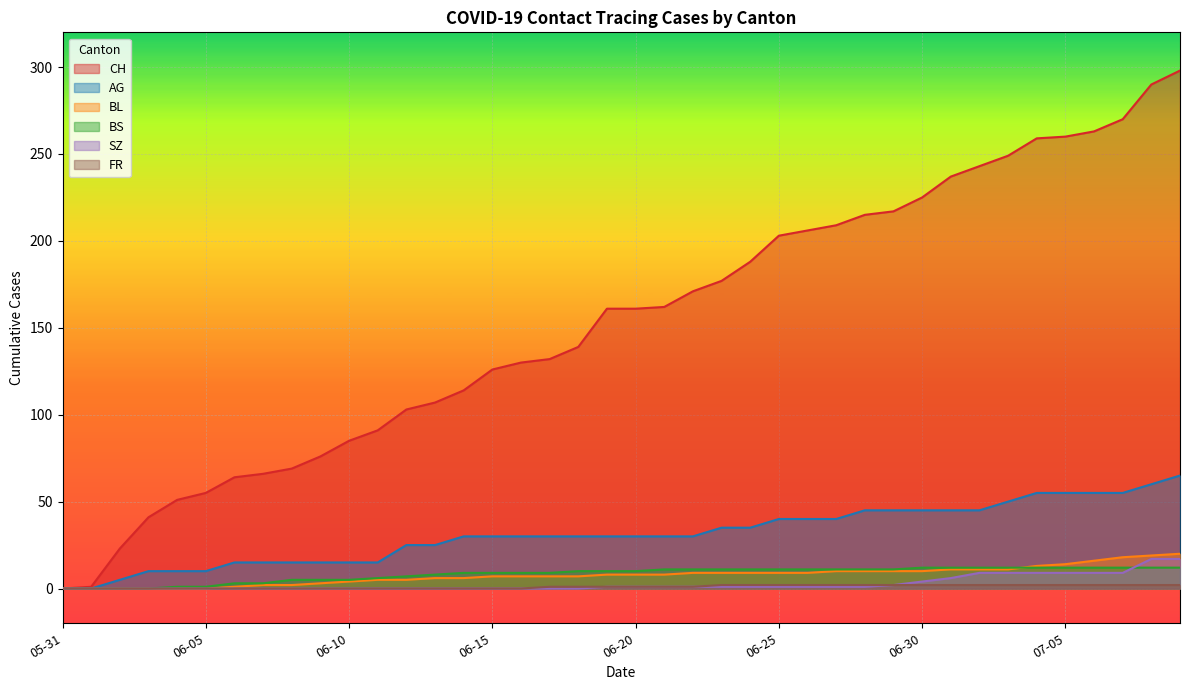

The FR series shows 0 at 2020-06-01. True or false?

True